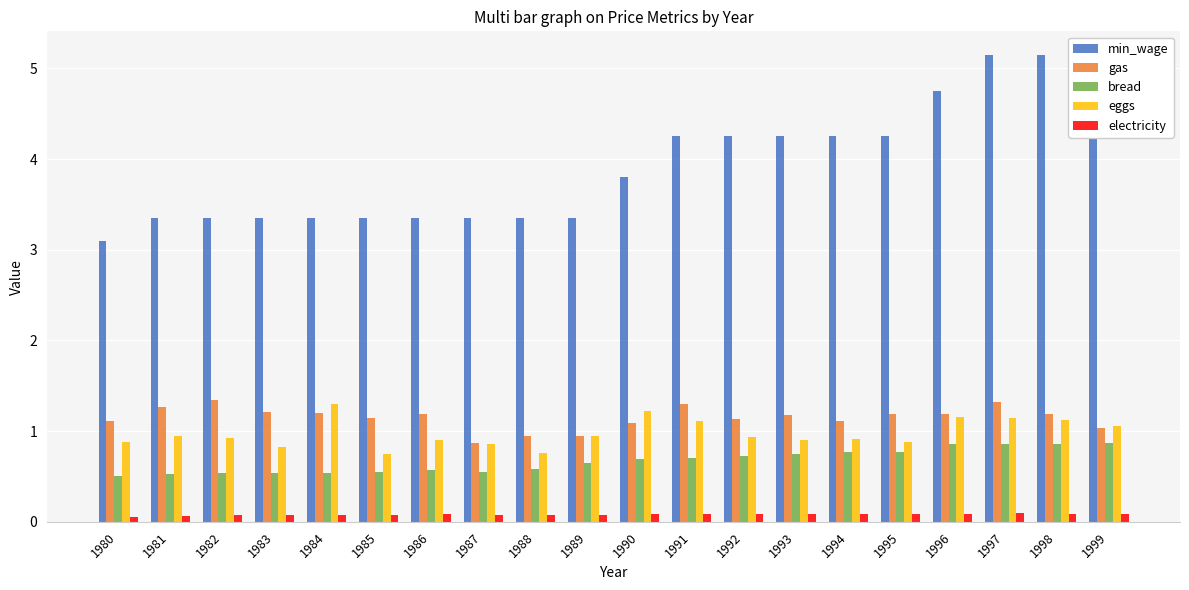

At which category does the chart reach its minimum across all series?

1980